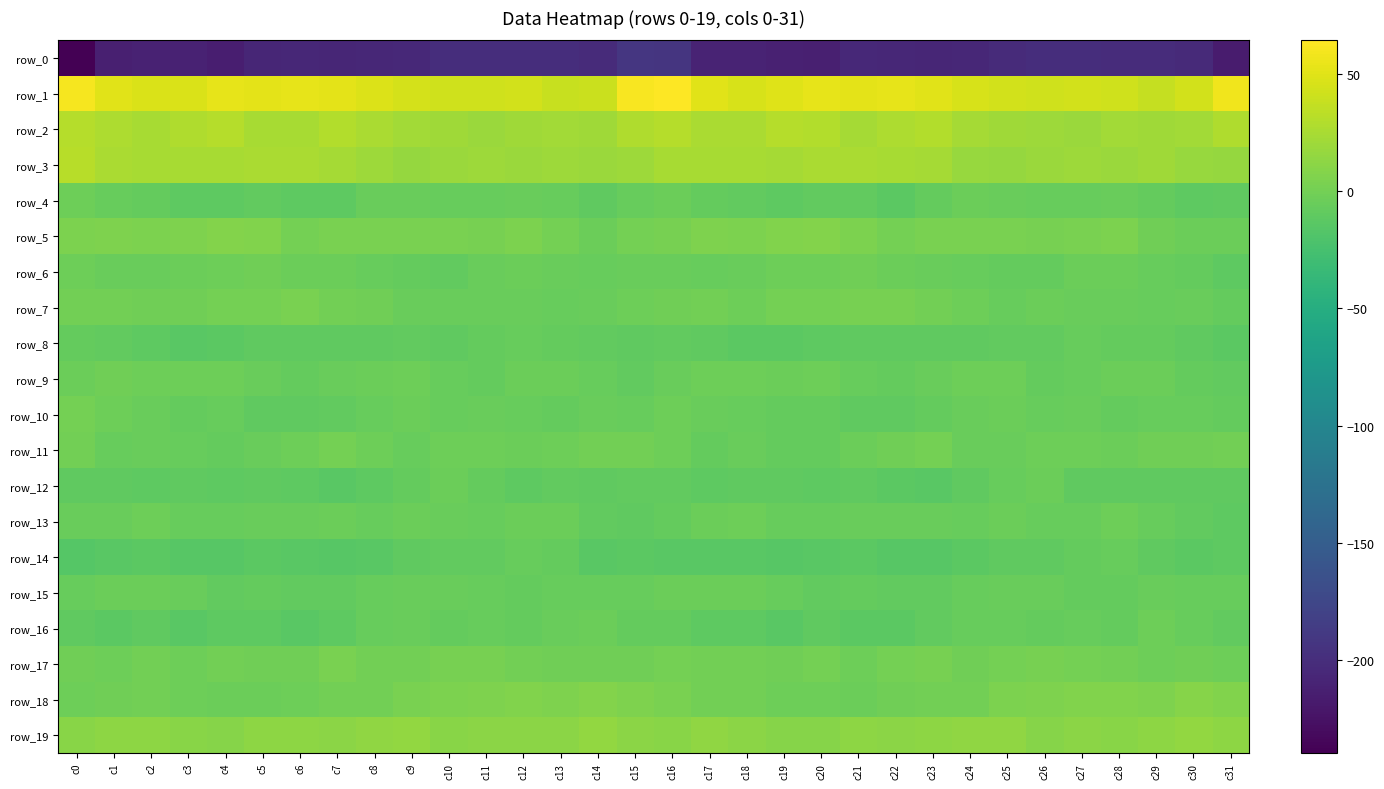

Between c30 and c26, which is larger?

c26